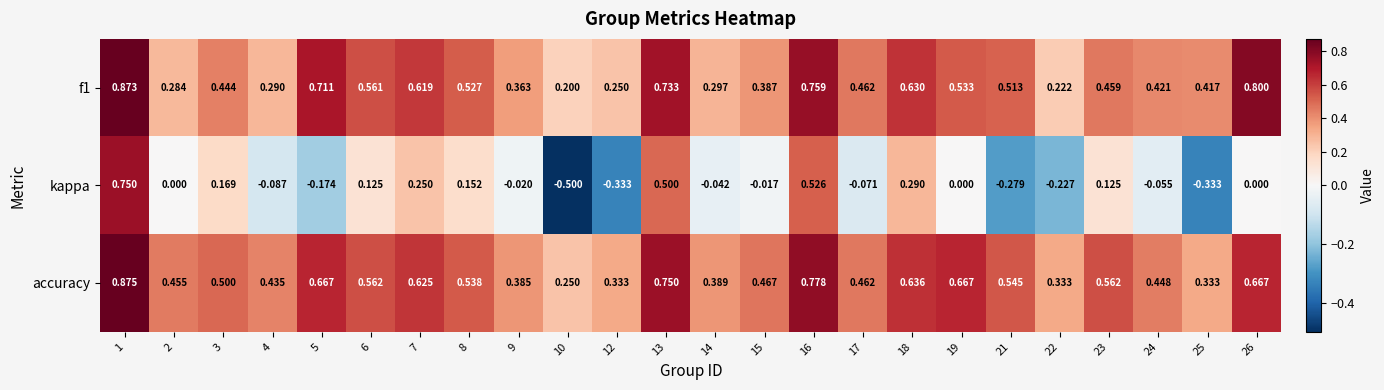

Which series has the largest total across all categories?

accuracy